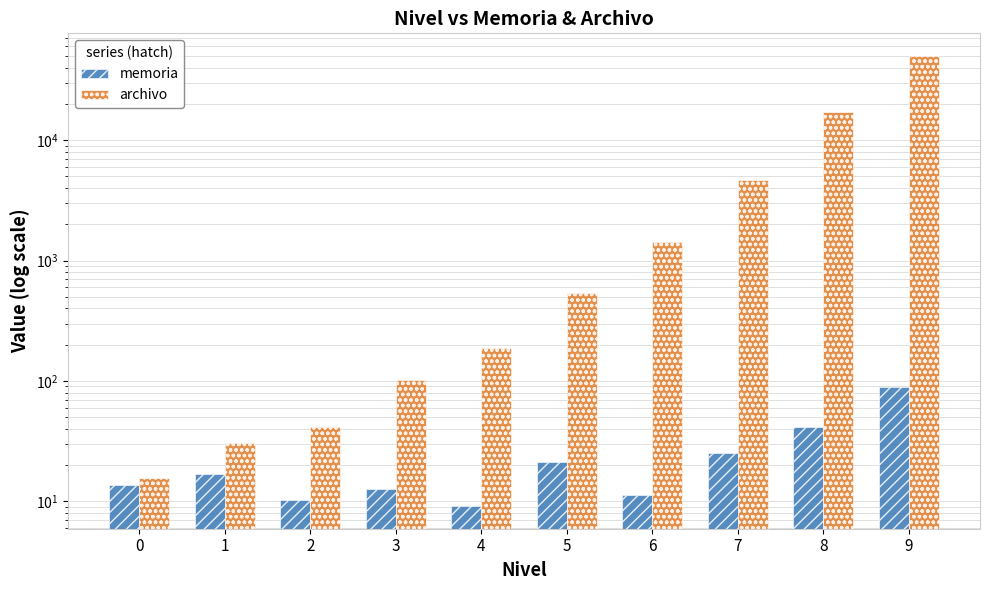

What are all the series names shown in the legend?

memoria, archivo